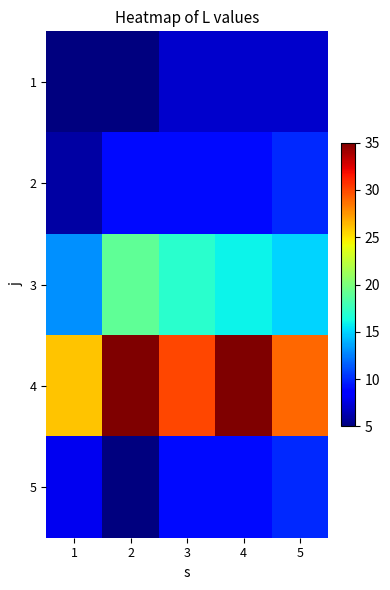

Which label corresponds to the largest value in the chart?

2